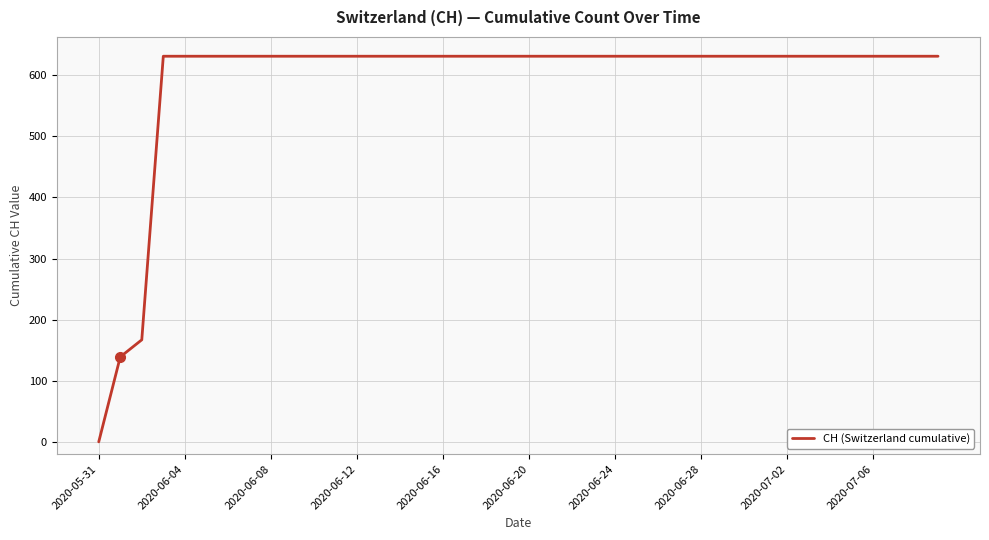

What is the difference between the maximum and minimum values?

631